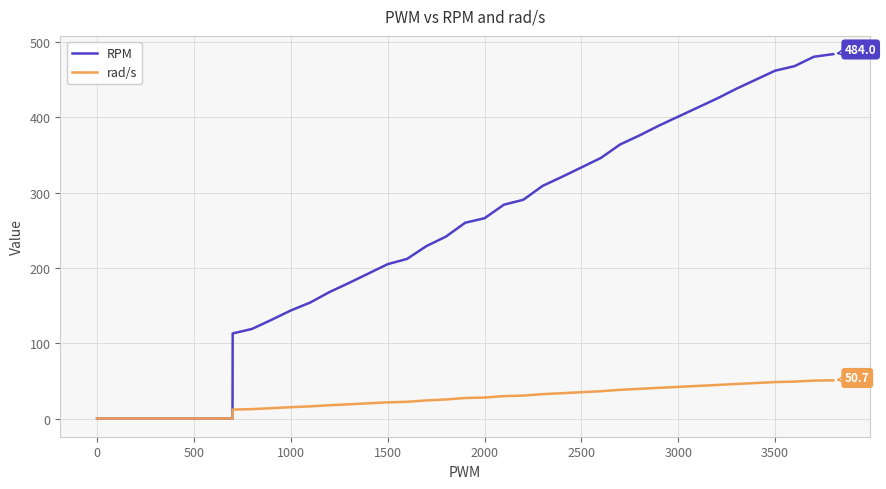

Rank the series by their average value, from highest to lowest.

RPM, rad/s